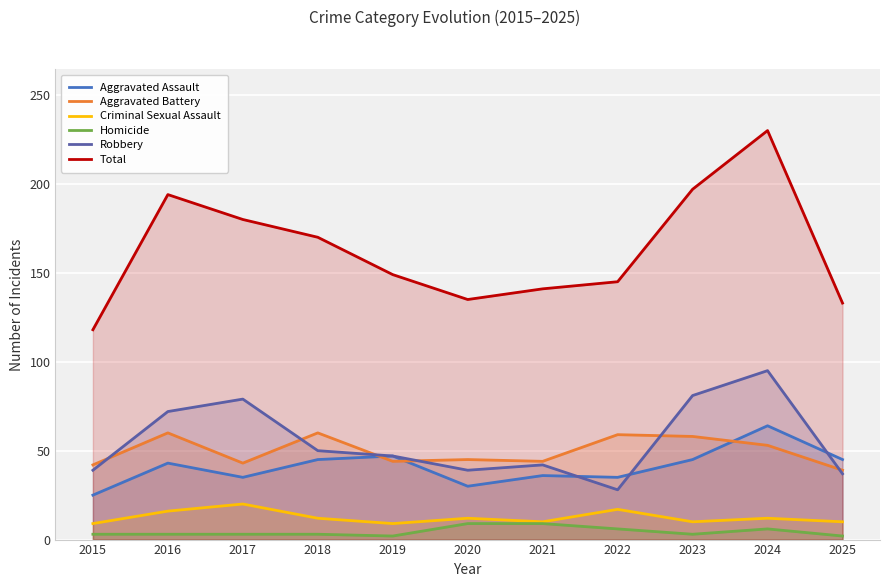

Is it true that Homicide equals 1 at 2015?

False